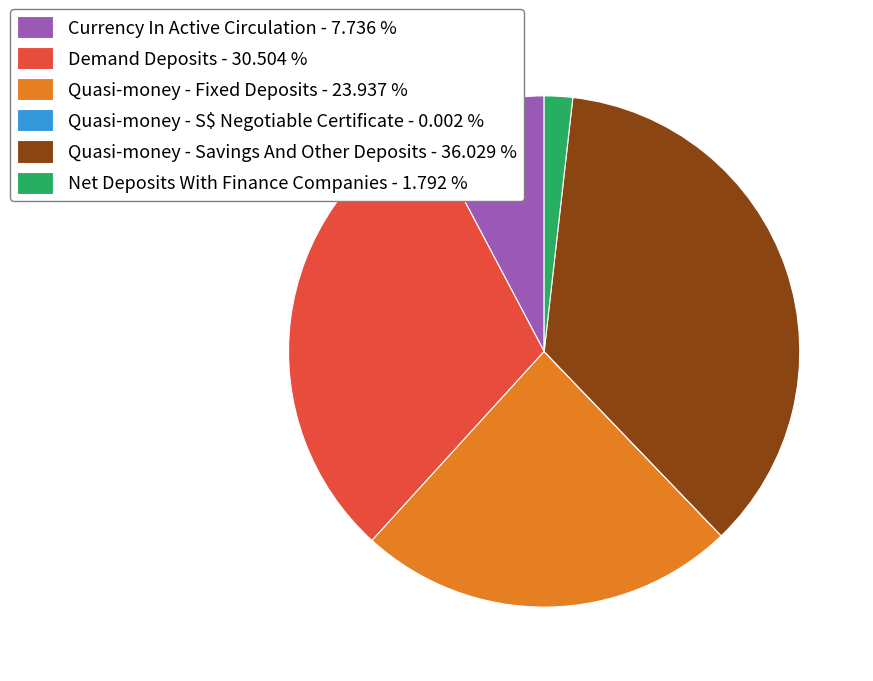

Is there a majority slice in this chart?

No